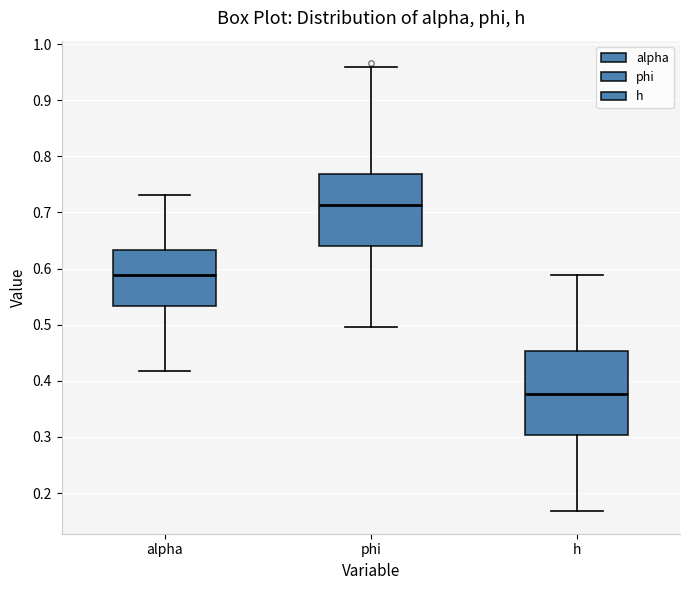

Where does the median line of the box for h sit on the y-axis? The values are not printed on the chart, so give them approximately, as read against the axis.

0.38